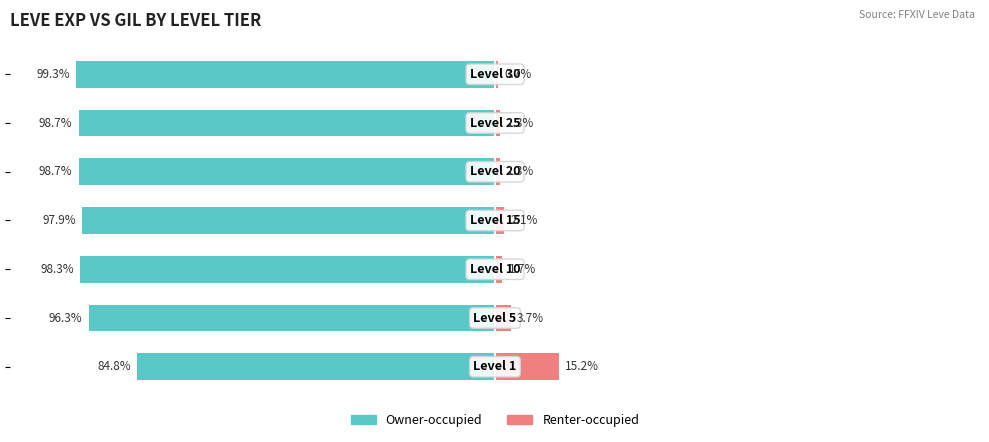

Which series changed the most between −100 and 100?

Owner-occupied